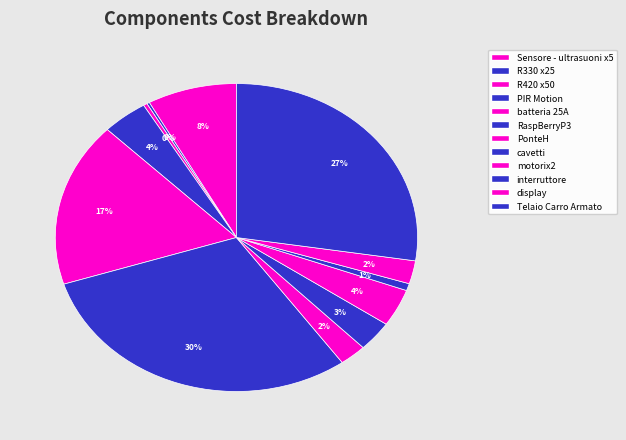

What is the smallest slice in the pie chart?

R330 x25